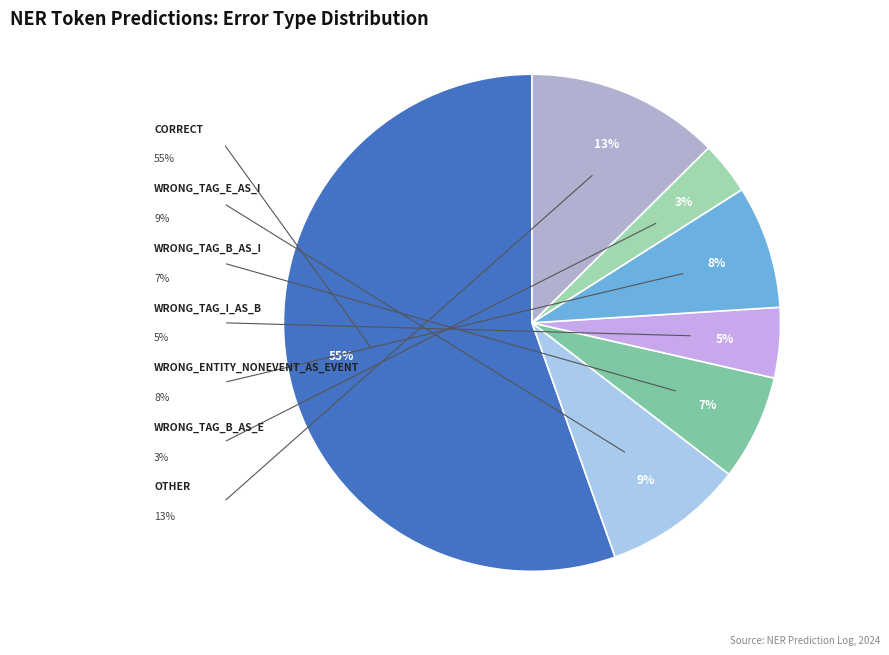

Which slice is the largest?

Correct